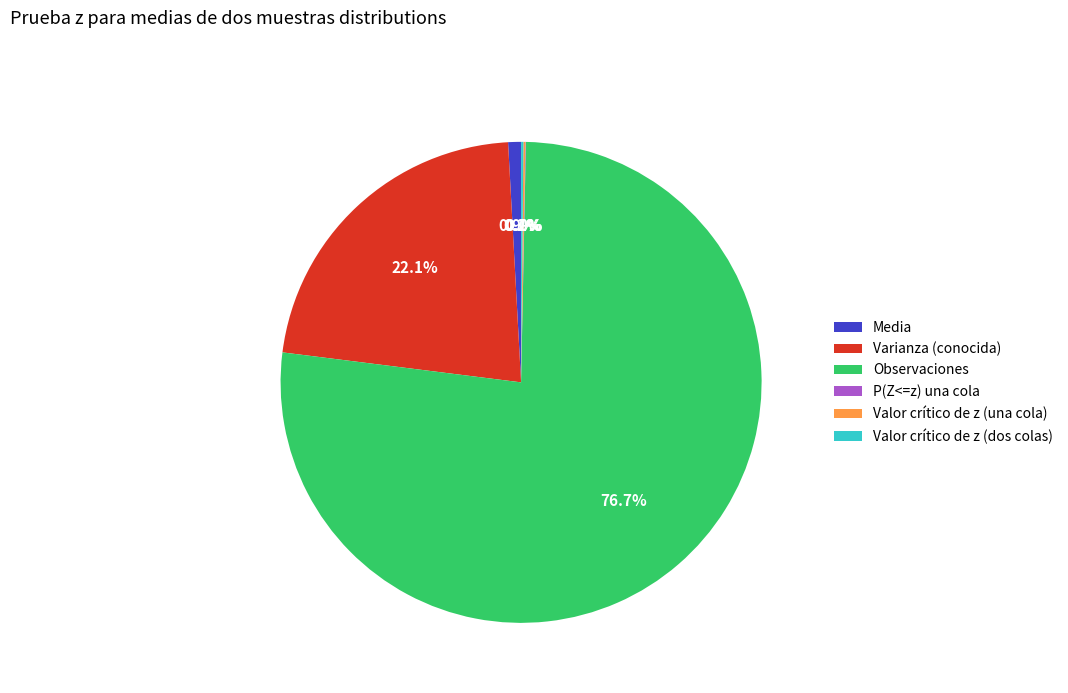

Does Observaciones account for over 50% of the chart?

Yes